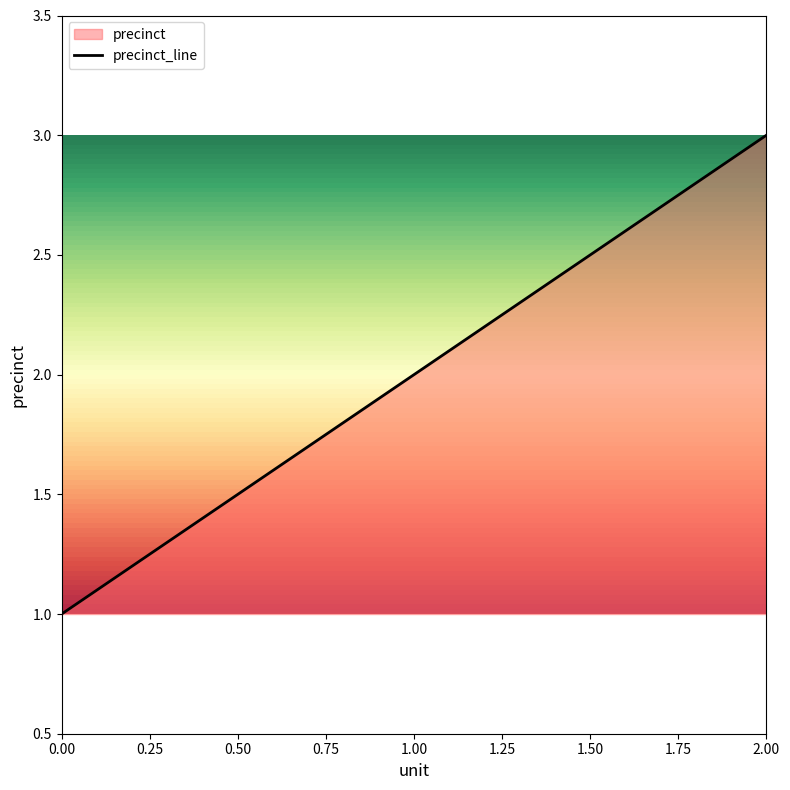

Does the chart display data point markers on the line(s)?

No